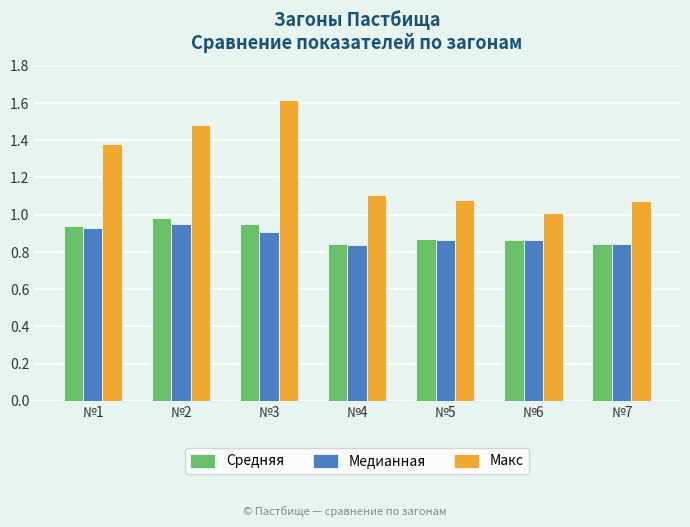

At which category is the sum across all series the highest?

№3